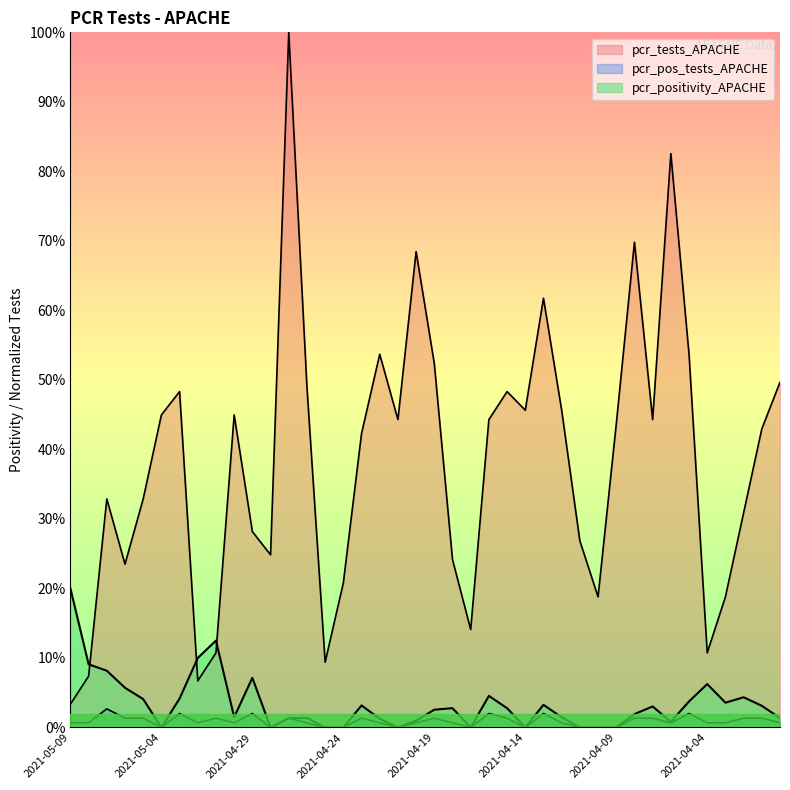

What position from the right is 2021-05-07?

38